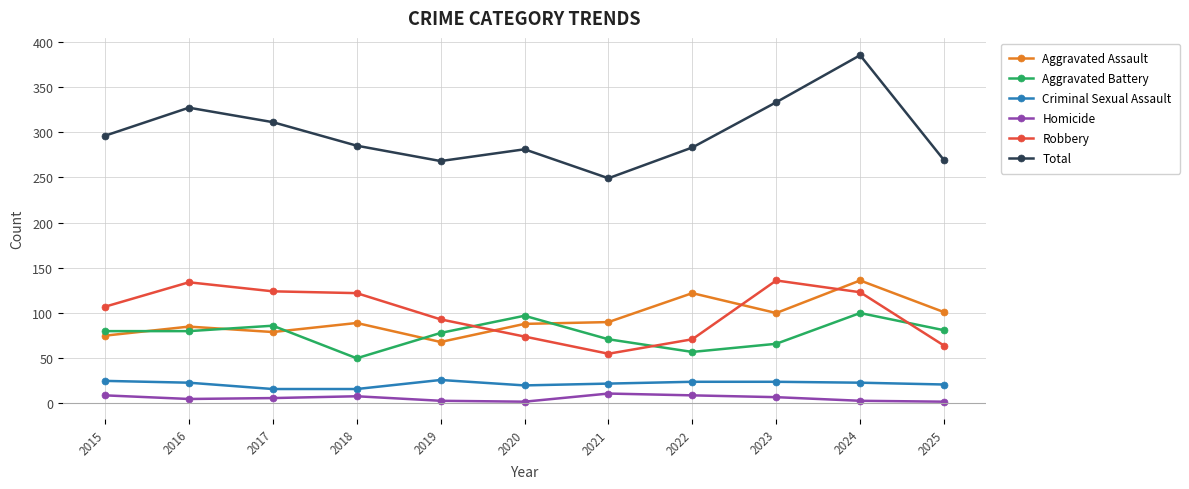

What is the difference between the maximum and minimum values in the Total series?

136